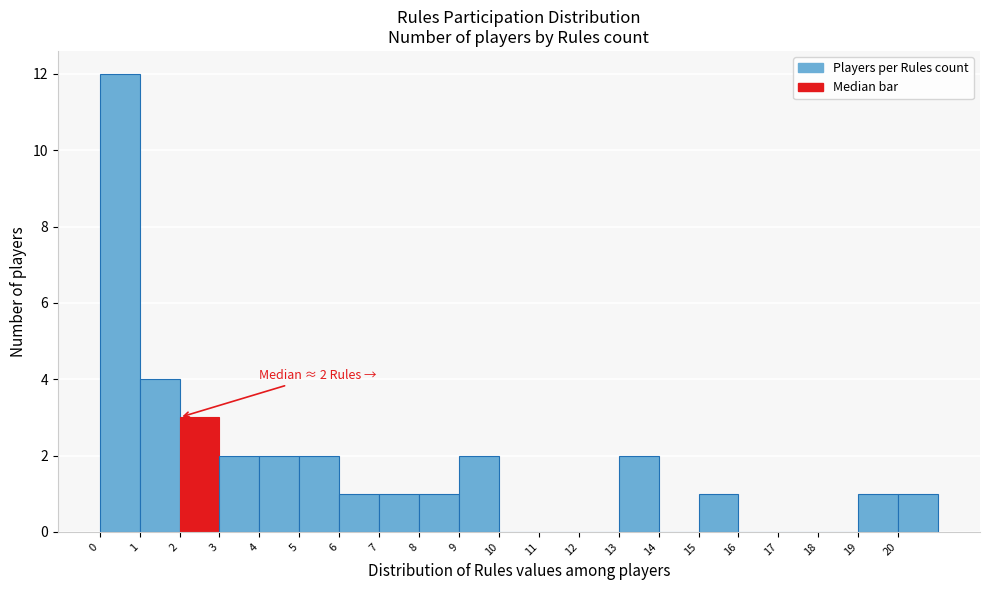

Over which range of the x-axis is the bar tallest?

0 to 1